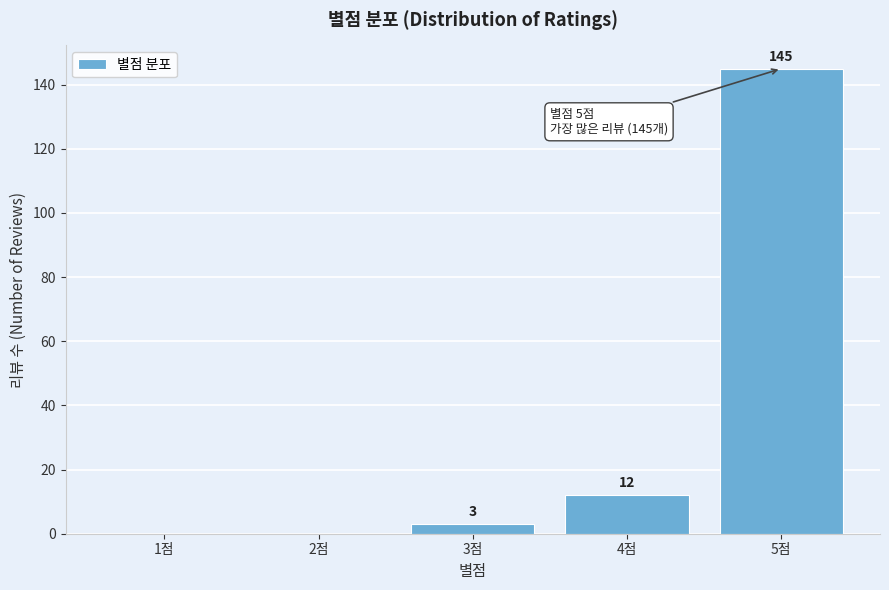

Reading right to left, list all the values displayed in this chart.

5점=145	4점=12	3점=3	2점=0	1점=0